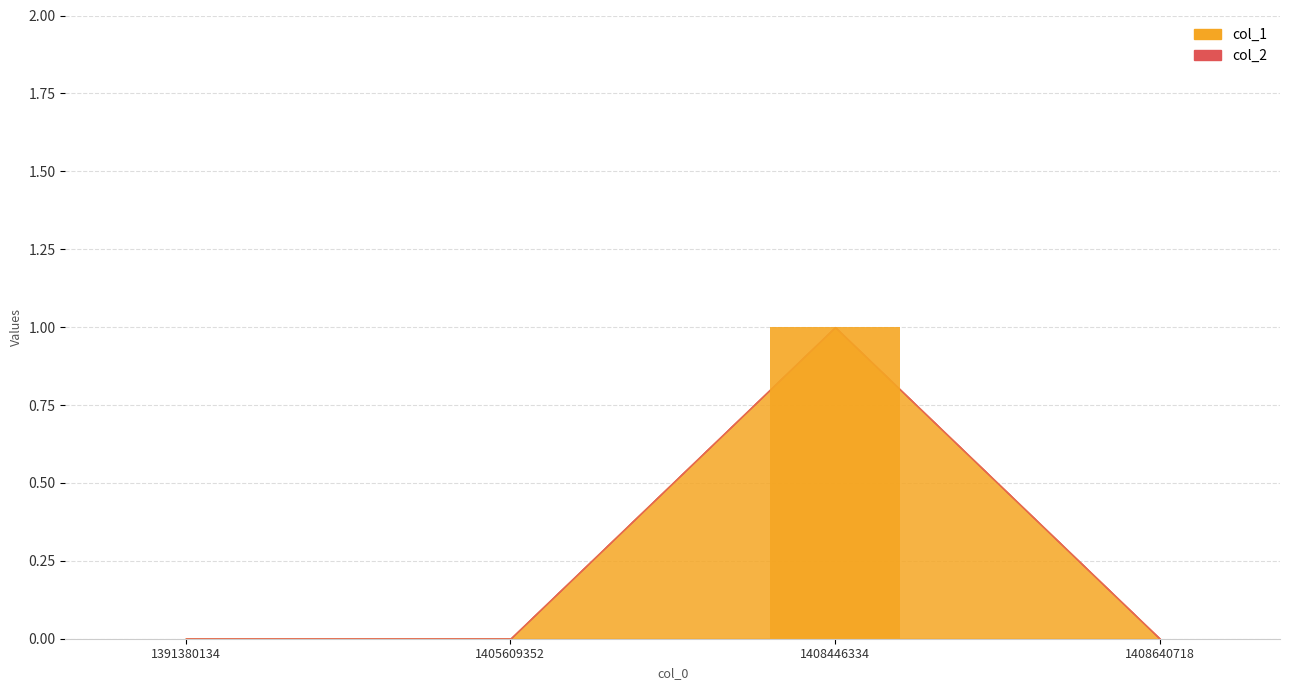

List the series in order of their overall mean, lowest first.

col_2, col_1